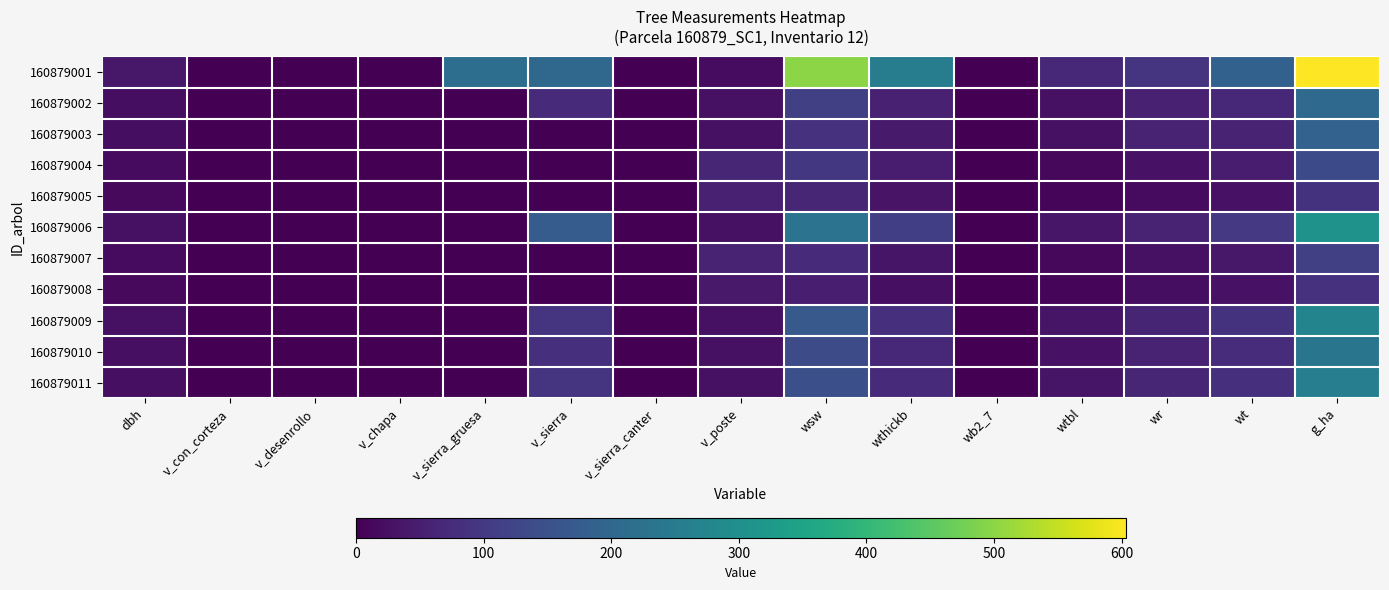

Reading left to right, extract all data points from this chart.

160879001: dbh=37.9	v_con_corteza=0.0	v_desenrollo=0.0	v_chapa=0.0	v_sierra_gruesa=217.5	v_sierra=203.7	v_sierra_canter=0.0	v_poste=19.8	wsw=499.1	wthickb=253.7	wb2_7=0.1	wtbl=69.7	wr=93.6	wt=186.2	g_ha=603.4
160879002: dbh=22.9	v_con_corteza=0.0	v_desenrollo=0.0	v_chapa=0.0	v_sierra_gruesa=0.0	v_sierra=72.3	v_sierra_canter=0.0	v_poste=27.7	wsw=113.6	wthickb=56.3	wb2_7=0.0	wtbl=27.3	wr=54.7	wt=67.9	g_ha=206.2
160879003: dbh=21.6	v_con_corteza=0.0	v_desenrollo=0.0	v_chapa=0.0	v_sierra_gruesa=0.0	v_sierra=0.0	v_sierra_canter=0.0	v_poste=26.9	wsw=86.2	wthickb=43.3	wb2_7=0.0	wtbl=27.1	wr=58.0	wt=60.9	g_ha=189.3
160879004: dbh=18.9	v_con_corteza=0.0	v_desenrollo=0.0	v_chapa=0.0	v_sierra_gruesa=0.0	v_sierra=0.0	v_sierra_canter=0.0	v_poste=63.8	wsw=98.4	wthickb=46.5	wb2_7=0.0	wtbl=13.5	wr=28.6	wt=46.2	g_ha=134.9
160879005: dbh=15.3	v_con_corteza=0.0	v_desenrollo=0.0	v_chapa=0.0	v_sierra_gruesa=0.0	v_sierra=0.0	v_sierra_canter=0.0	v_poste=56.5	wsw=64.3	wthickb=30.8	wb2_7=0.0	wtbl=7.7	wr=18.2	wt=30.6	g_ha=87.4
160879006: dbh=27.8	v_con_corteza=0.0	v_desenrollo=0.0	v_chapa=0.0	v_sierra_gruesa=0.0	v_sierra=174.7	v_sierra_canter=0.0	v_poste=27.1	wsw=229.5	wthickb=113.1	wb2_7=0.0	wtbl=35.5	wr=59.2	wt=100.5	g_ha=308.3
160879007: dbh=17.4	v_con_corteza=0.0	v_desenrollo=0.0	v_chapa=0.0	v_sierra_gruesa=0.0	v_sierra=0.0	v_sierra_canter=0.0	v_poste=61.0	wsw=73.6	wthickb=35.0	wb2_7=0.0	wtbl=12.2	wr=27.8	wt=39.4	g_ha=114.2
160879008: dbh=15.2	v_con_corteza=0.0	v_desenrollo=0.0	v_chapa=0.0	v_sierra_gruesa=0.0	v_sierra=0.0	v_sierra_canter=0.0	v_poste=41.1	wsw=50.8	wthickb=24.7	wb2_7=0.0	wtbl=8.8	wr=22.2	wt=29.8	g_ha=85.6
160879009: dbh=26.1	v_con_corteza=0.0	v_desenrollo=0.0	v_chapa=0.0	v_sierra_gruesa=0.0	v_sierra=94.2	v_sierra_canter=0.0	v_poste=26.8	wsw=169.4	wthickb=84.2	wb2_7=0.0	wtbl=35.0	wr=63.1	wt=88.9	g_ha=271.3
160879010: dbh=24.4	v_con_corteza=0.0	v_desenrollo=0.0	v_chapa=0.0	v_sierra_gruesa=0.0	v_sierra=83.5	v_sierra_canter=0.0	v_poste=27.0	wsw=136.8	wthickb=68.5	wb2_7=0.0	wtbl=30.5	wr=58.1	wt=77.1	g_ha=234.2
160879011: dbh=25.4	v_con_corteza=0.0	v_desenrollo=0.0	v_chapa=0.0	v_sierra_gruesa=0.0	v_sierra=90.5	v_sierra_canter=0.0	v_poste=26.2	wsw=148.4	wthickb=74.8	wb2_7=0.0	wtbl=34.5	wr=64.0	wt=84.2	g_ha=257.5